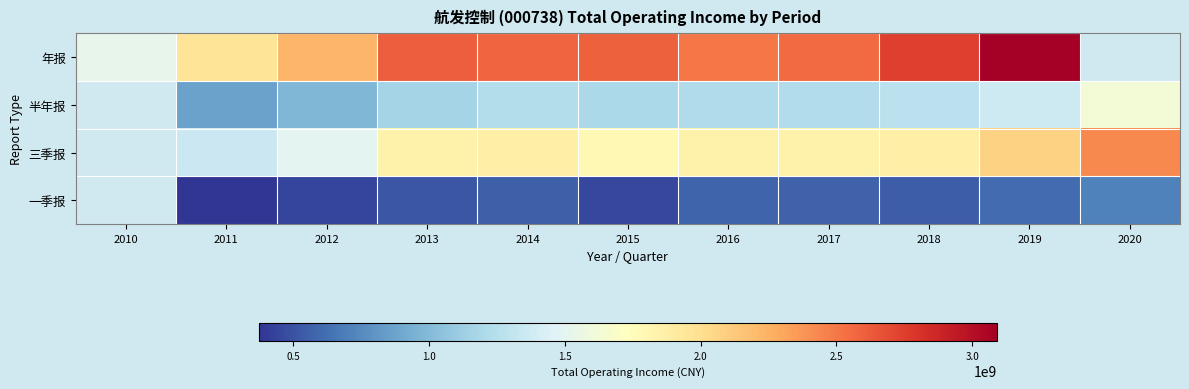

The 三季报 series shows 970191736.8 at 2018. True or false?

False